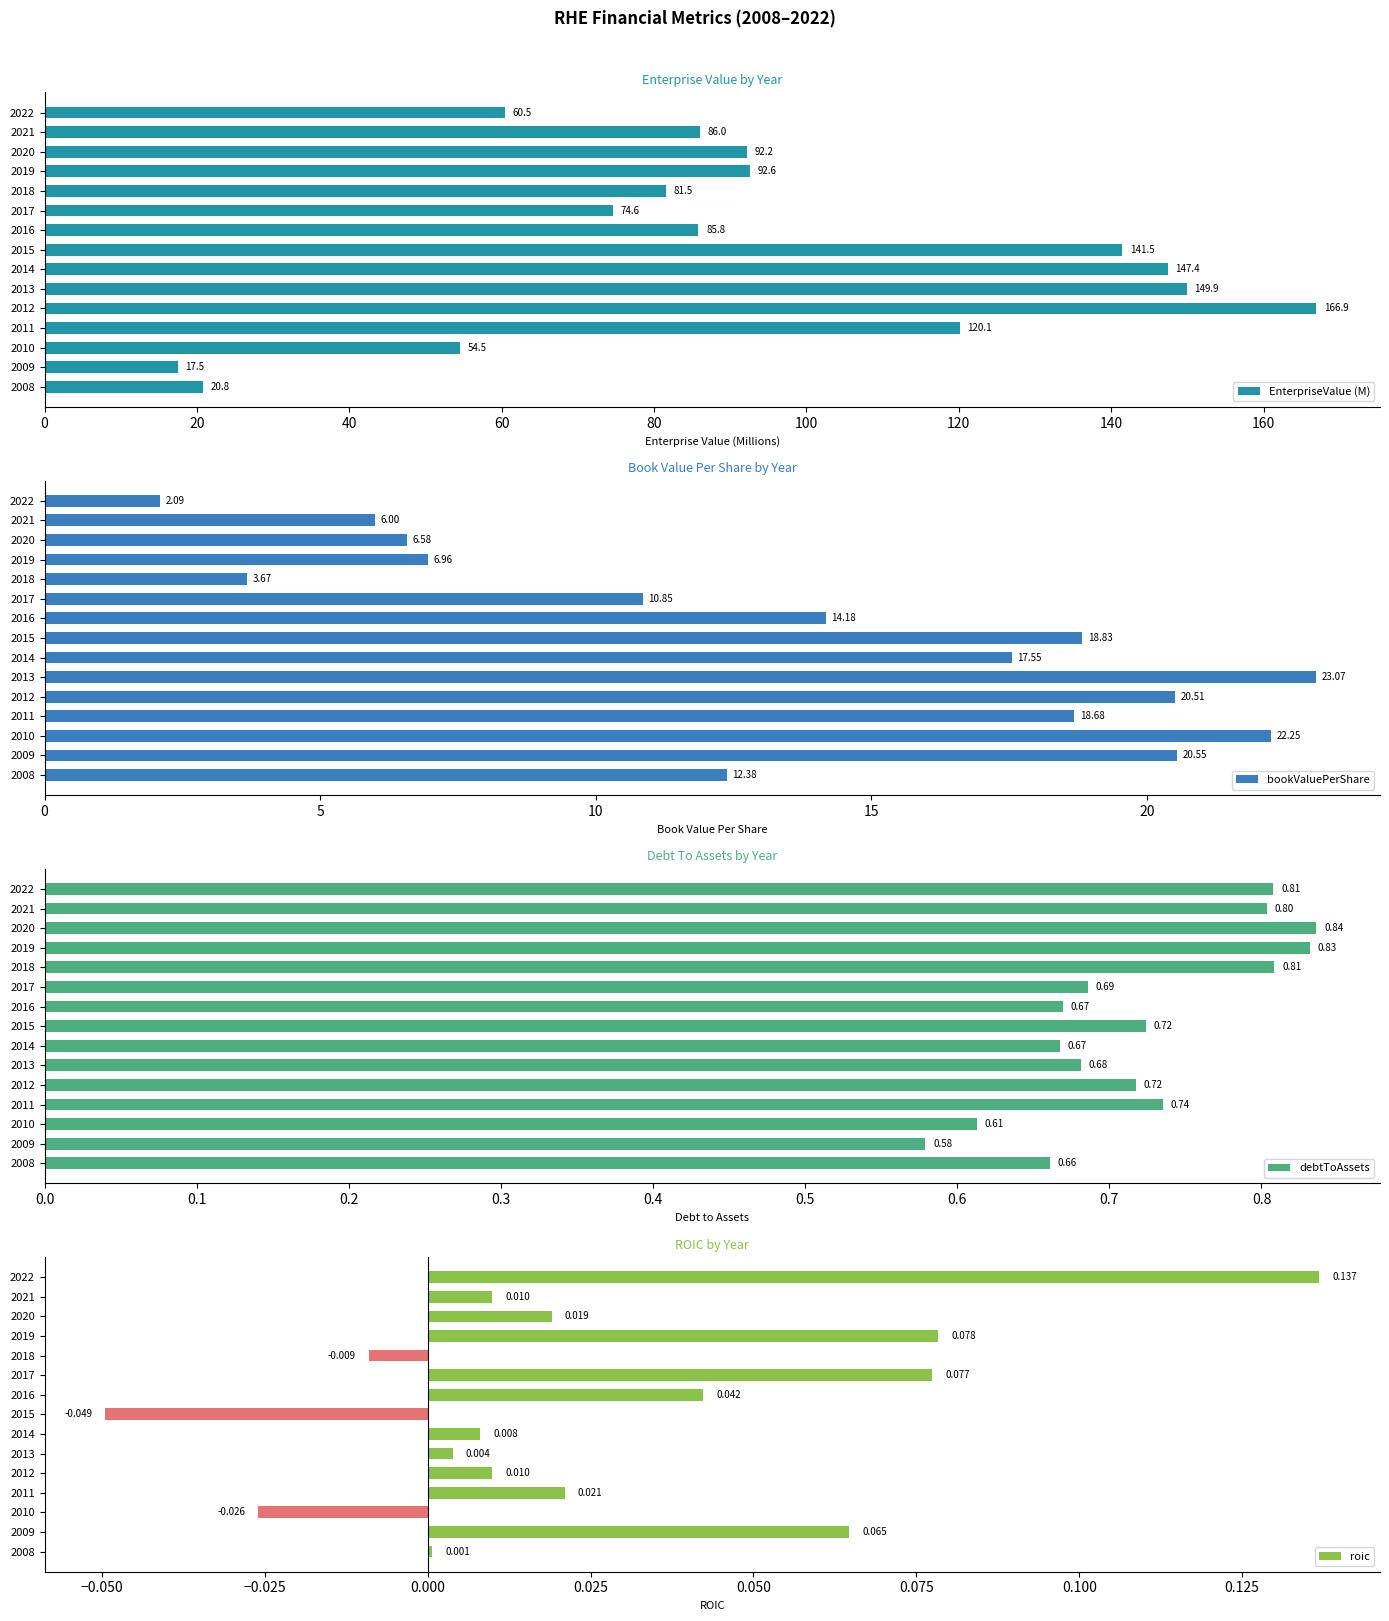

What is the average value of the EnterpriseValue (M) series?

92.8